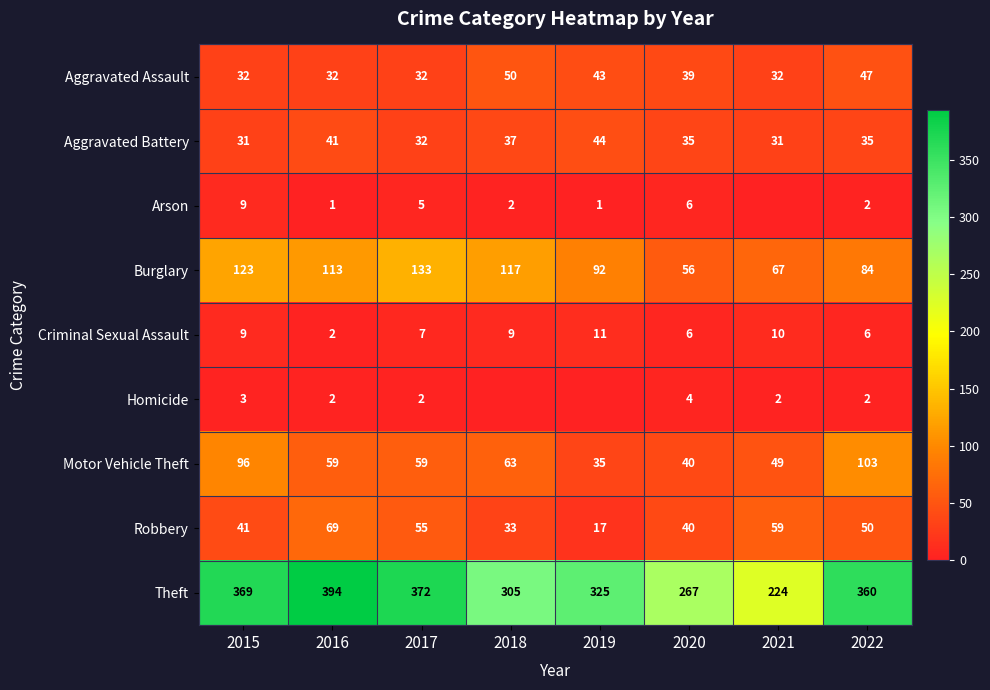

How many data points in Robbery are less than 50?

4